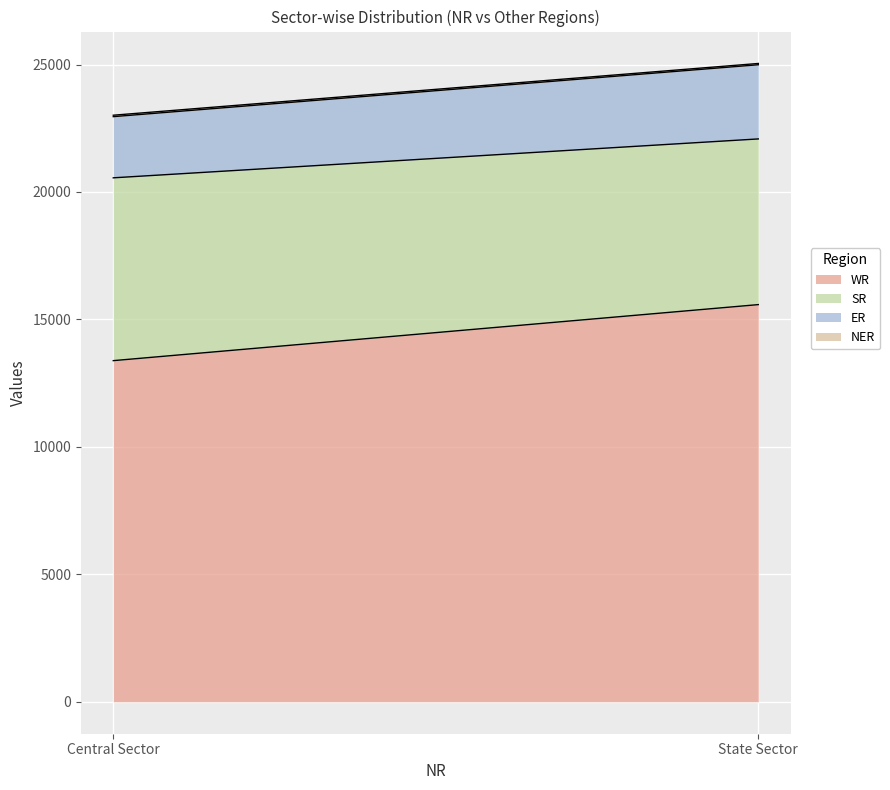

What is the sum of the ER values at State Sector and Central Sector?

5310